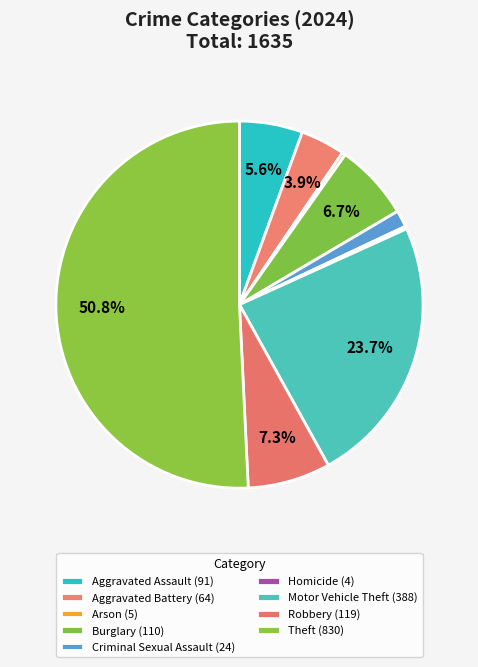

Combined, do Aggravated Battery and Burglary account for over 50%?

No